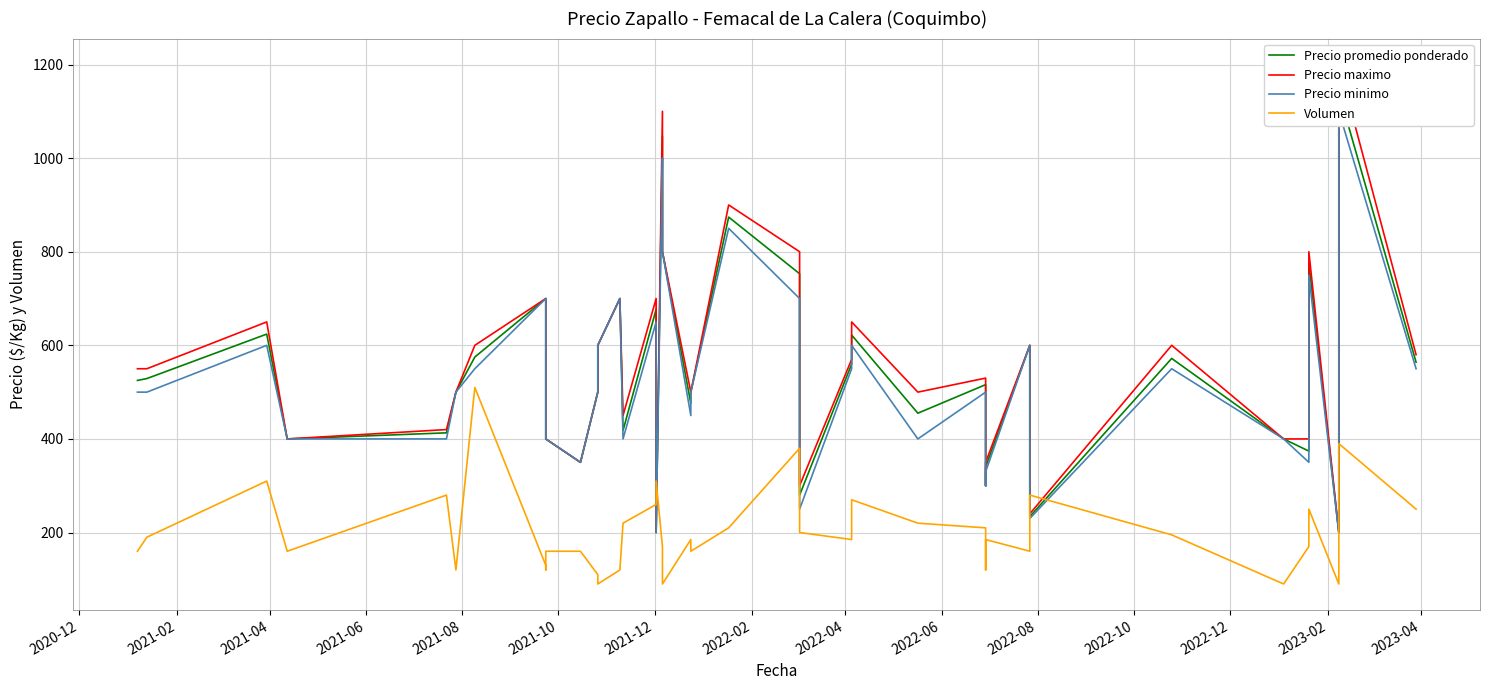

What is the value of the Precio minimo point at the 33rd from the left?

230